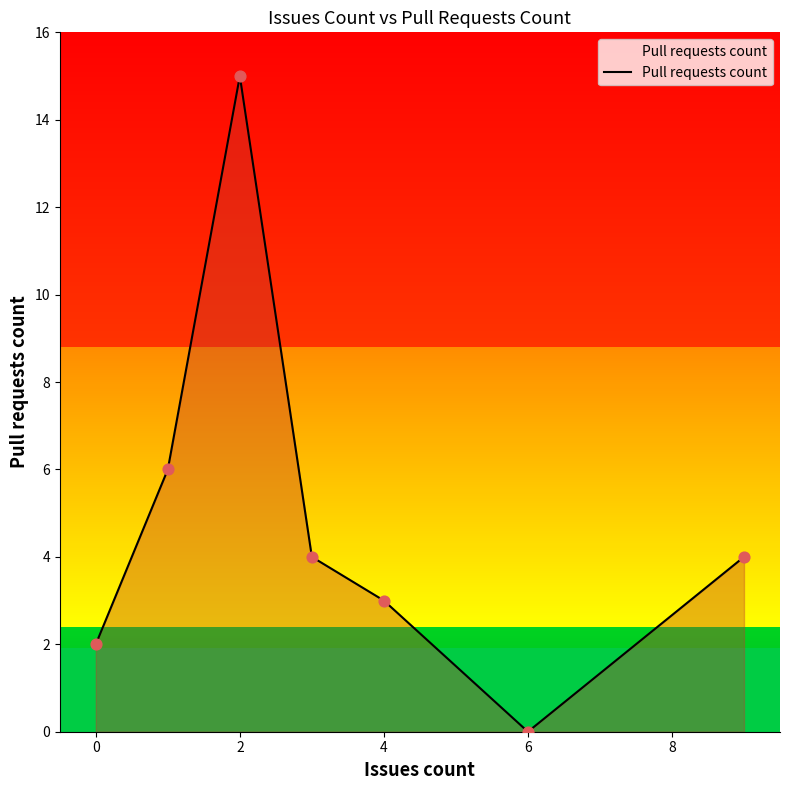

True or false: Pull requests count has a value of 3 at 0.

False